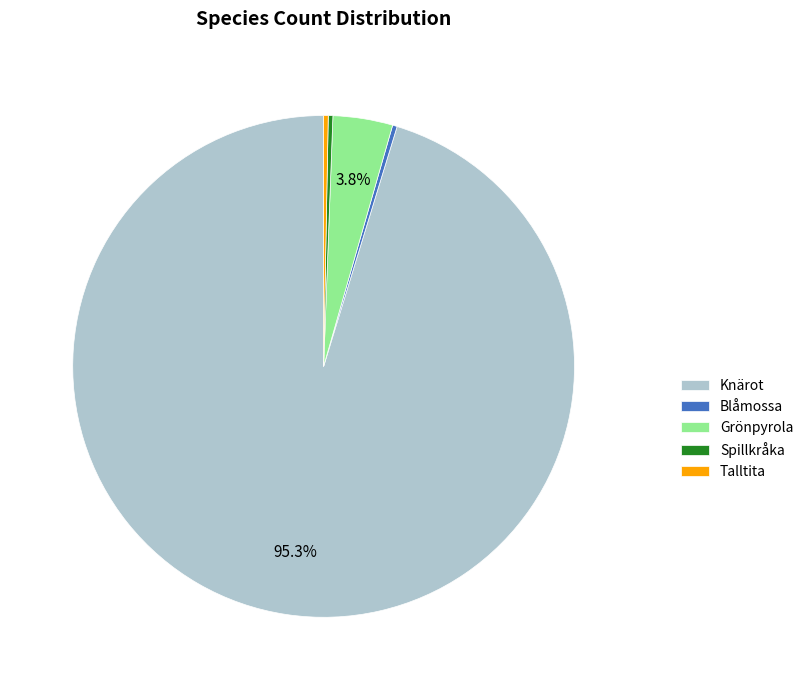

Which category has the biggest portion of the pie?

Knärot